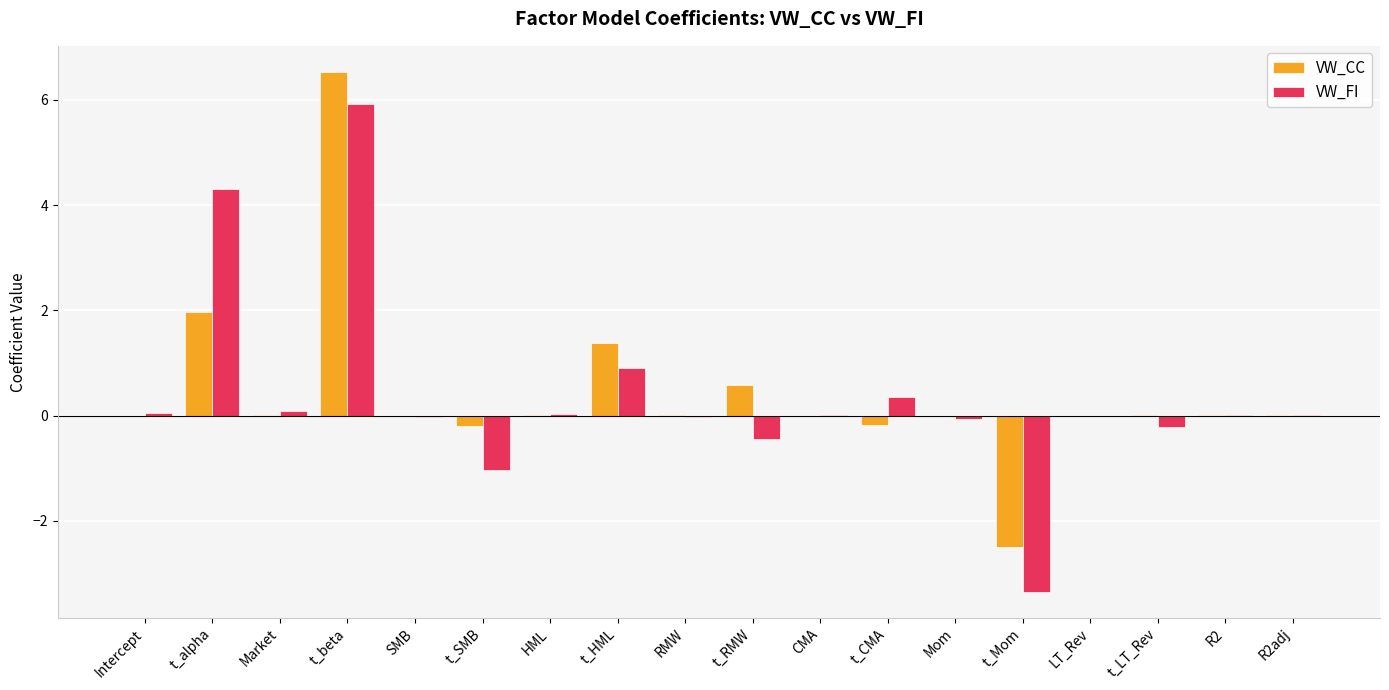

Which category has the highest value in the VW_CC series?

t_beta